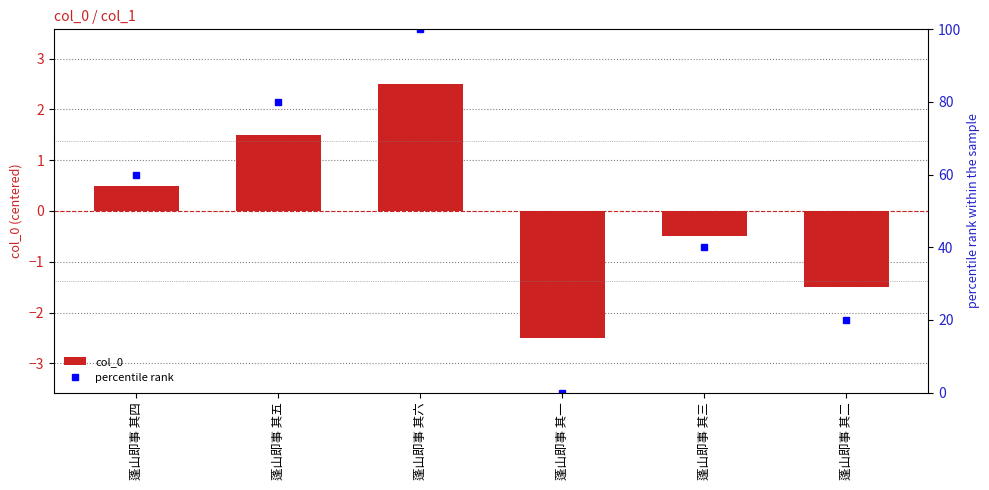

At which category is the sum across all series the highest?

蓬山即事 其六